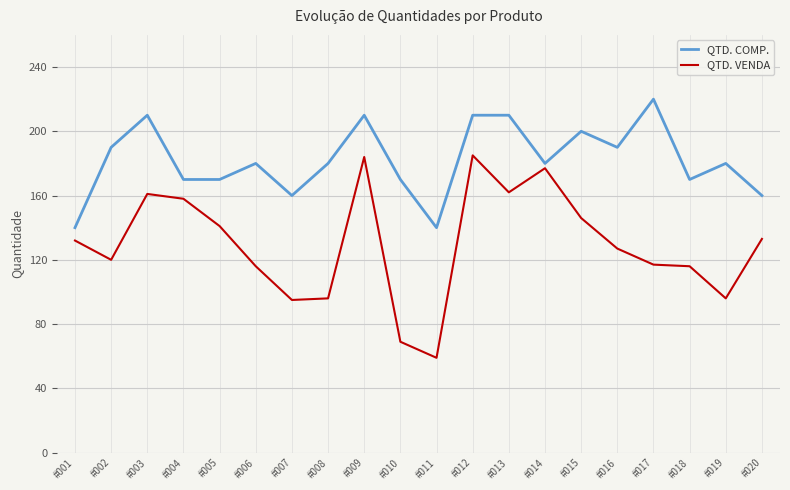

What is the maximum value shown in the chart?

220